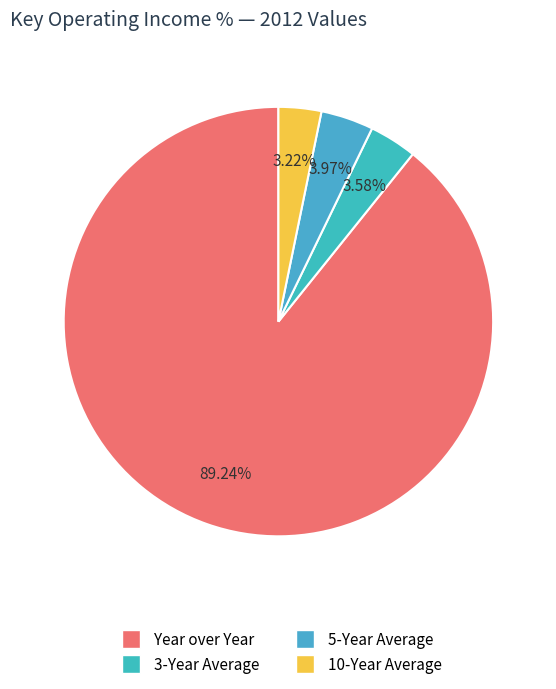

To the nearest percent, what percentage of the pie is 10-Year Average?

3%